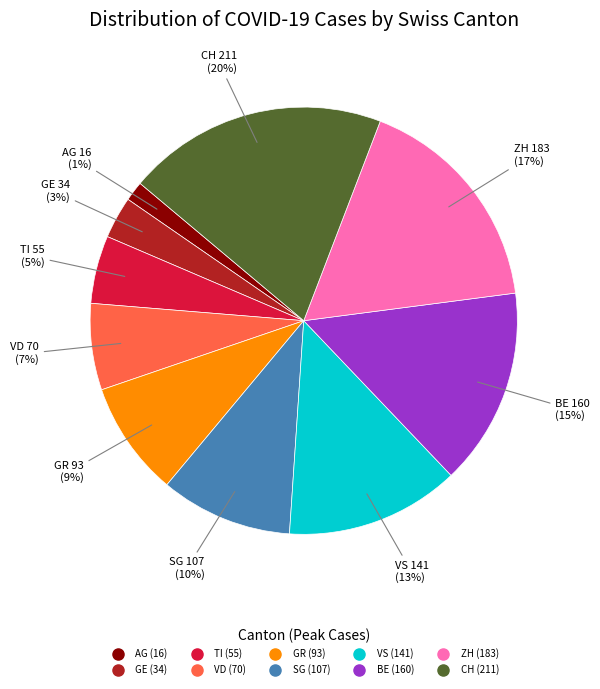

To the nearest percent, what is the average slice percentage?

10%